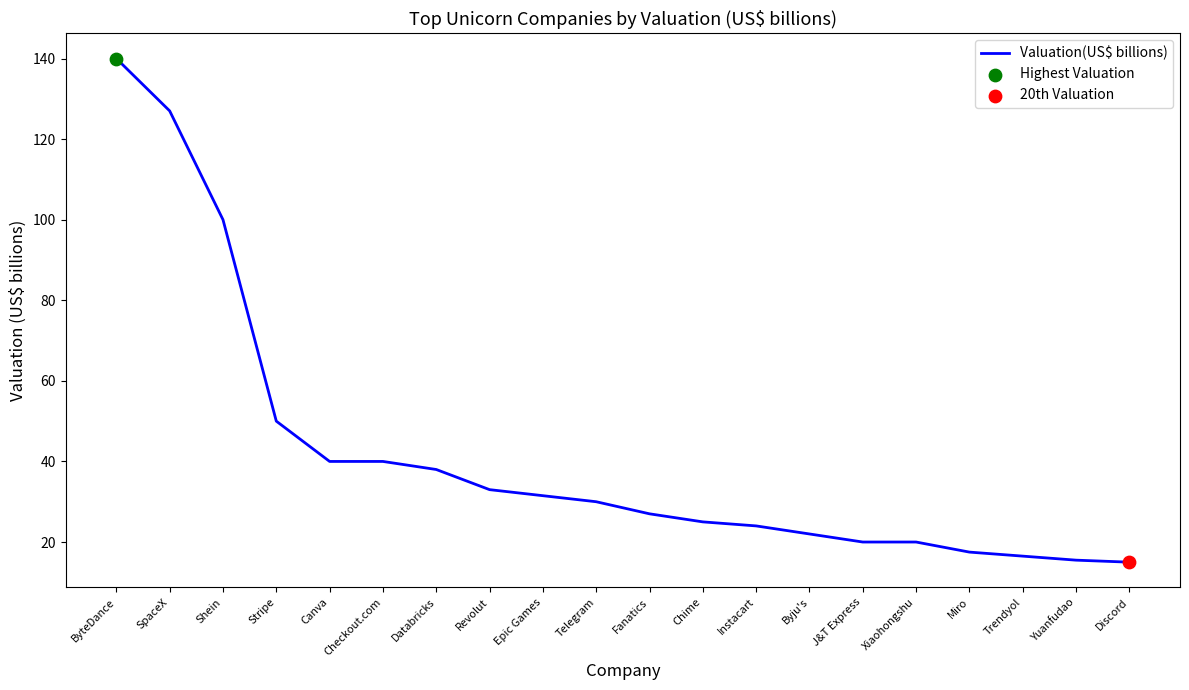

What is the change in value from Byju's to J&T Express?

-2.0